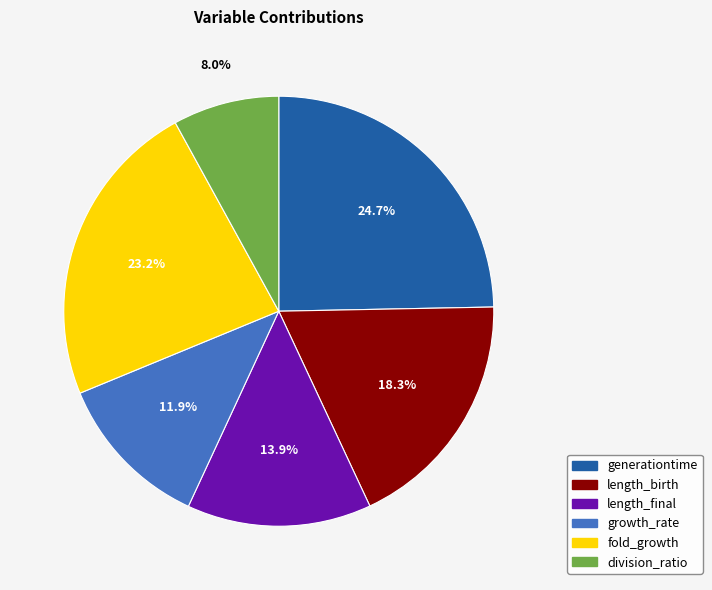

How many slices are in this pie chart?

6